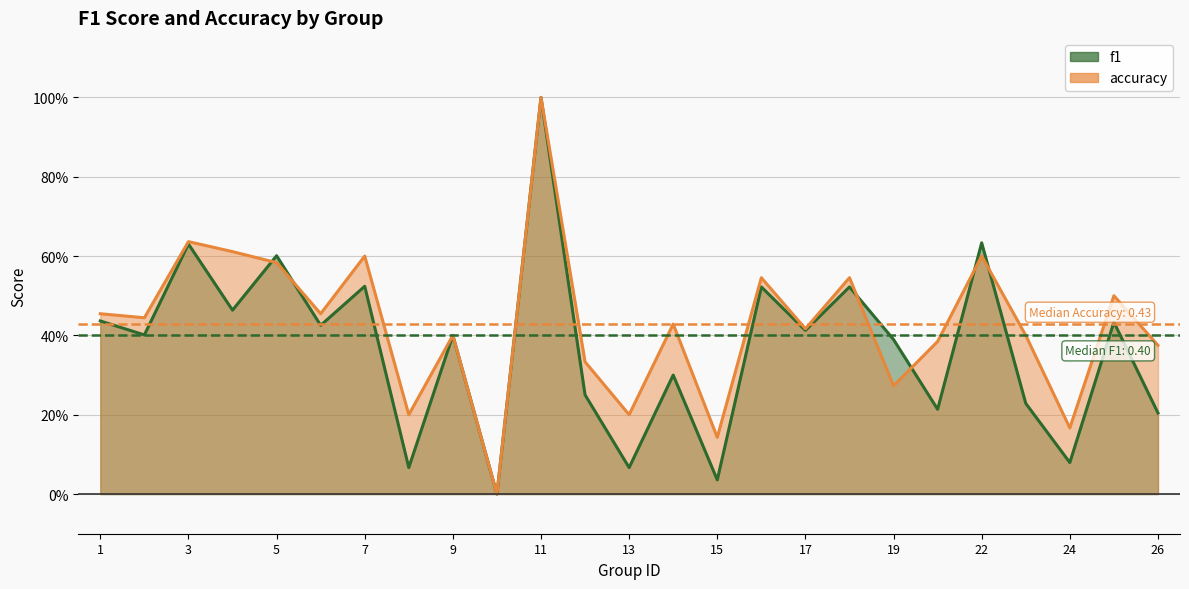

True or false: accuracy has a value of 0.4 at 22.

False